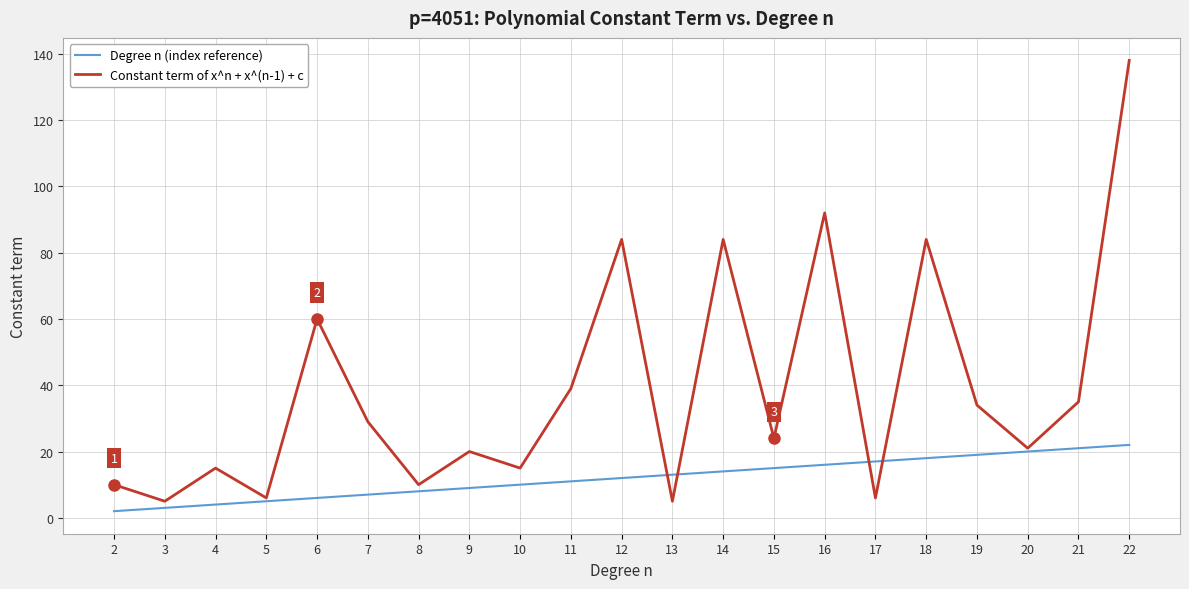

What is the maximum value shown in the chart?

138